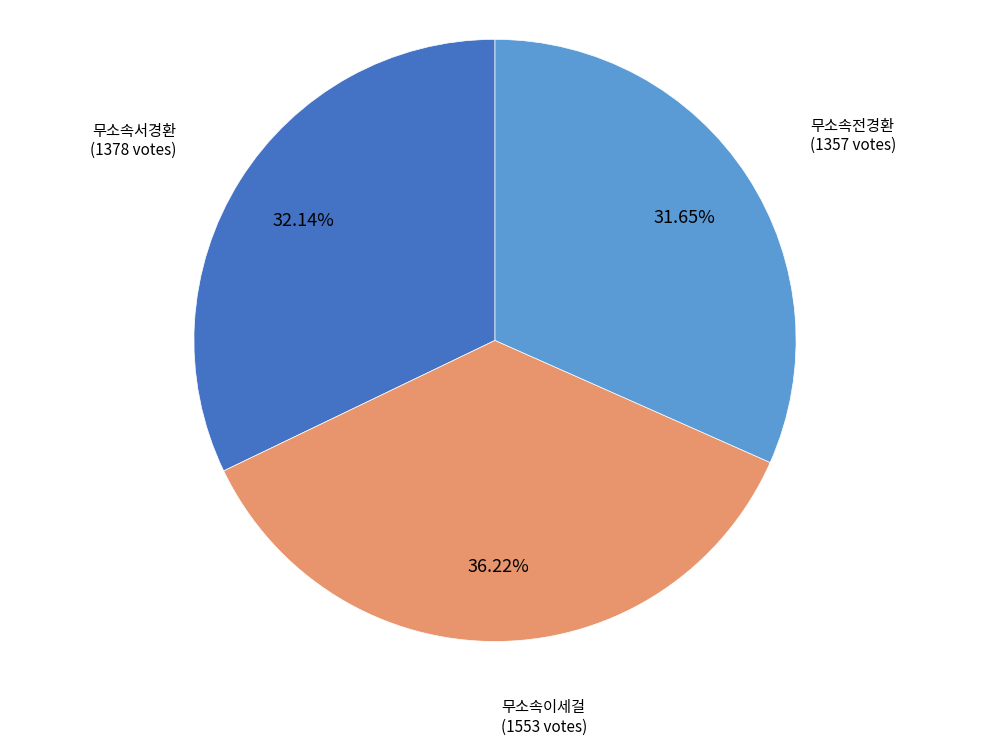

How many slices are in this pie chart?

3